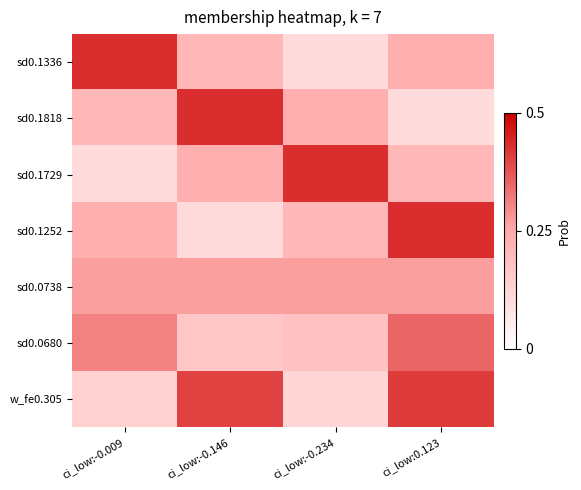

Reading right to left, list all the values displayed in this chart.

sd0.1336: ci_low:0.123=0.2	ci_low:-0.234=0.1	ci_low:-0.146=0.2	ci_low:-0.009=0.4
sd0.1818: ci_low:0.123=0.1	ci_low:-0.234=0.2	ci_low:-0.146=0.4	ci_low:-0.009=0.2
sd0.1729: ci_low:0.123=0.2	ci_low:-0.234=0.4	ci_low:-0.146=0.2	ci_low:-0.009=0.1
sd0.1252: ci_low:0.123=0.4	ci_low:-0.234=0.2	ci_low:-0.146=0.1	ci_low:-0.009=0.2
sd0.0738: ci_low:0.123=0.3	ci_low:-0.234=0.3	ci_low:-0.146=0.3	ci_low:-0.009=0.3
sd0.0680: ci_low:0.123=0.3	ci_low:-0.234=0.2	ci_low:-0.146=0.2	ci_low:-0.009=0.3
w_fe0.305: ci_low:0.123=0.4	ci_low:-0.234=0.1	ci_low:-0.146=0.4	ci_low:-0.009=0.1